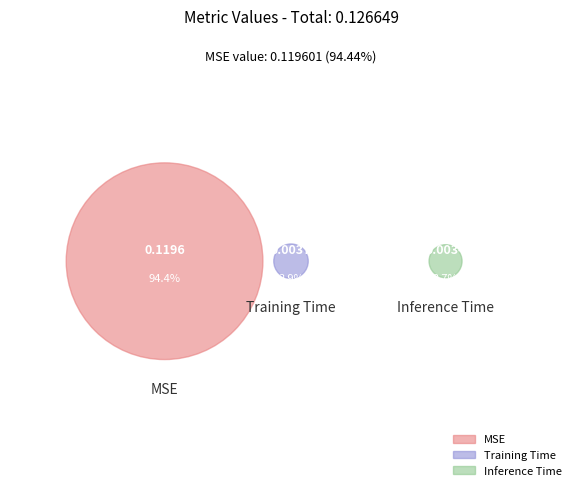

How many slices are in this pie chart?

3